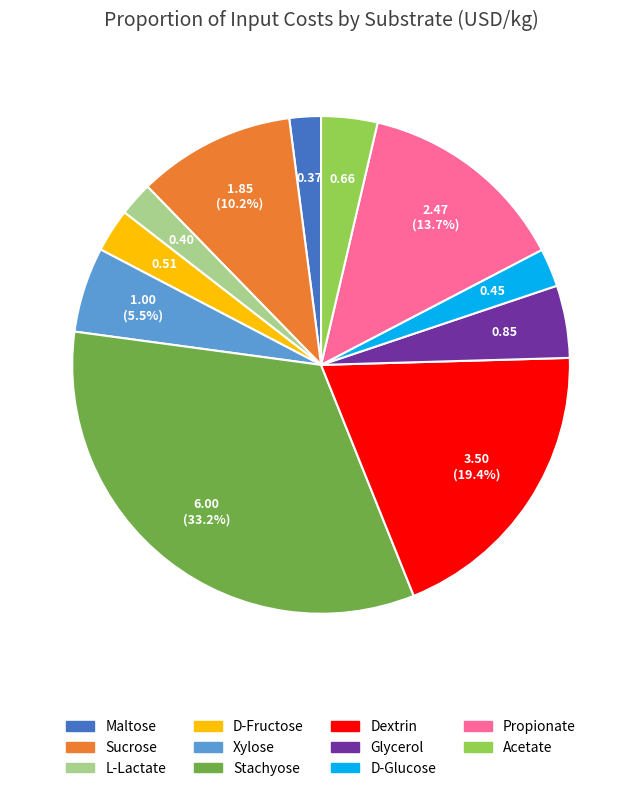

What portion of the pie excludes Propionate?

86.3%